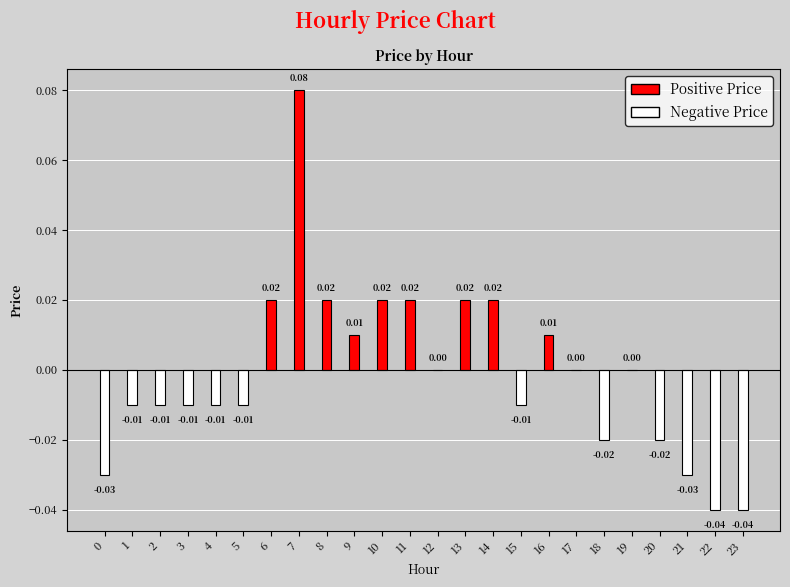

List the labels in order of value, smallest first.

22, 23, 0, 21, 18, 20, 1, 2, 3, 4, 5, 15, 12, 17, 19, 9, 16, 6, 8, 10, 11, 13, 14, 7